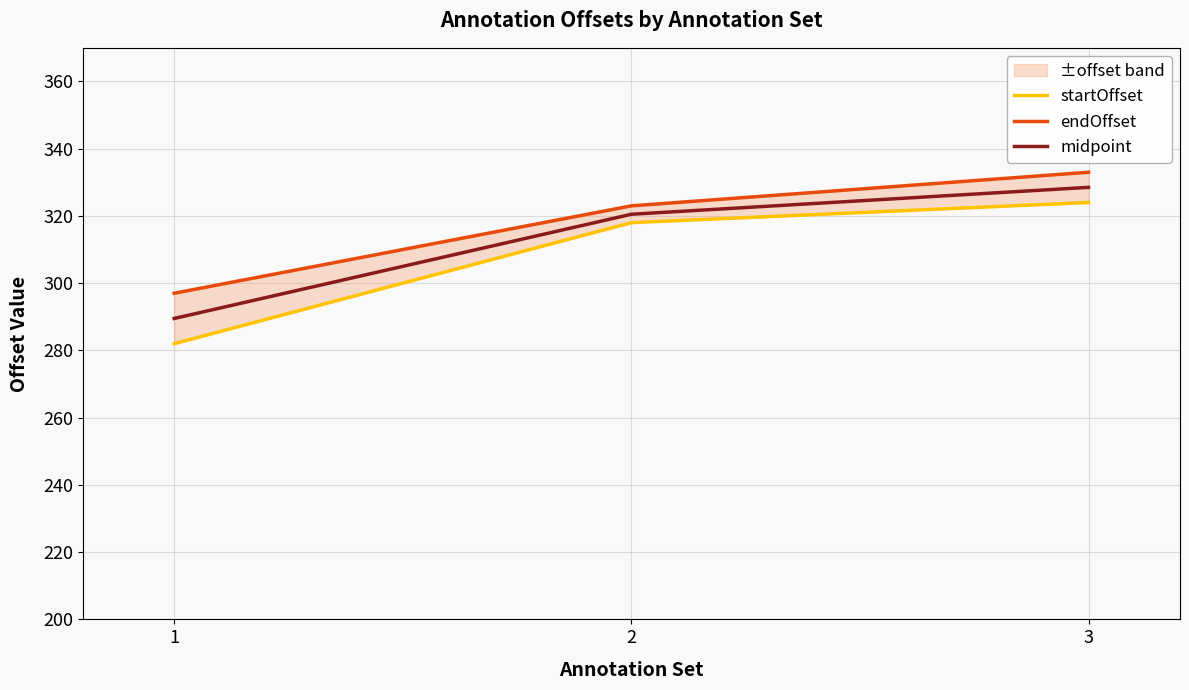

At which label does startOffset first exceed 318?

3